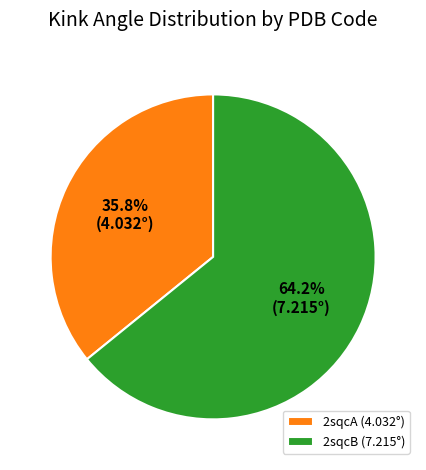

Approximately how many times larger is the value at 2sqcB (7.215°) compared to 2sqcA (4.032°)?

1.8